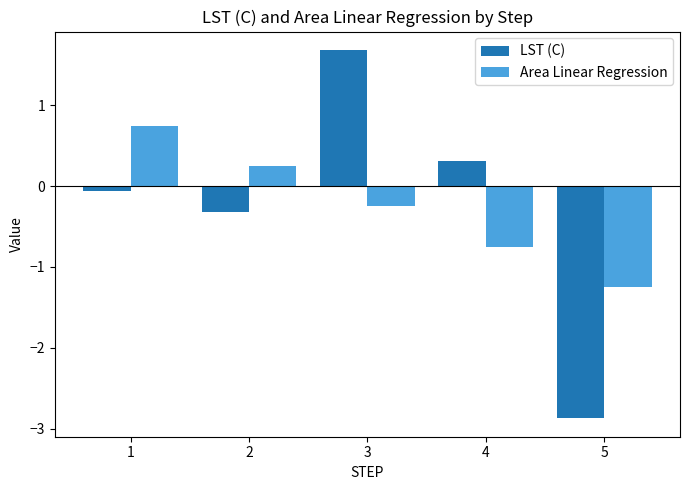

List the series in order of their peak value, lowest first.

Area Linear Regression, LST (C)